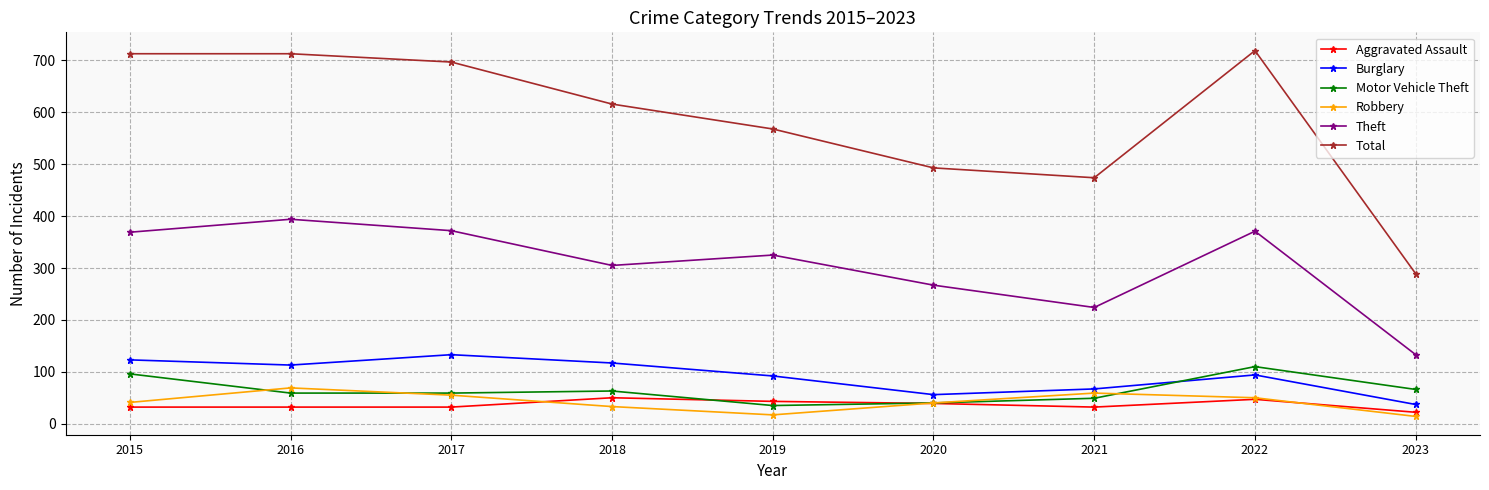

Count the number of categories in the chart.

9